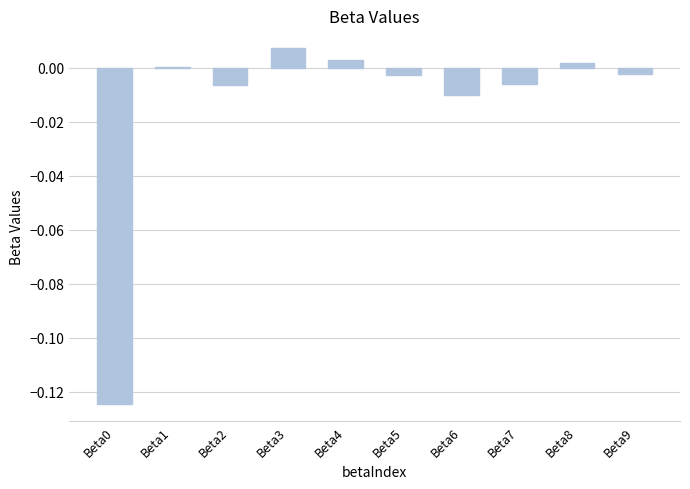

Between Beta9 and Beta7, which is larger?

Beta9